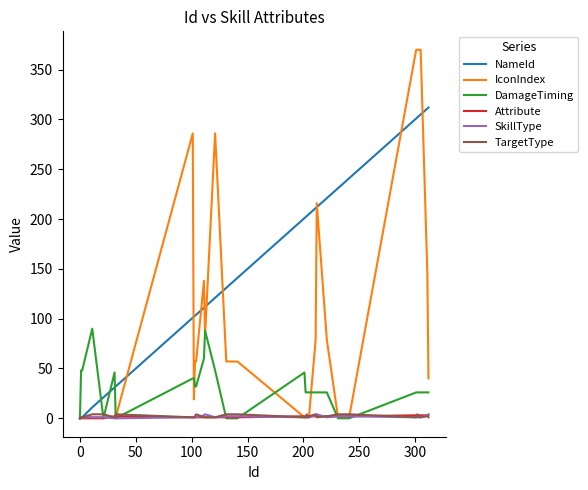

Does the chart display data point markers on the line(s)?

No